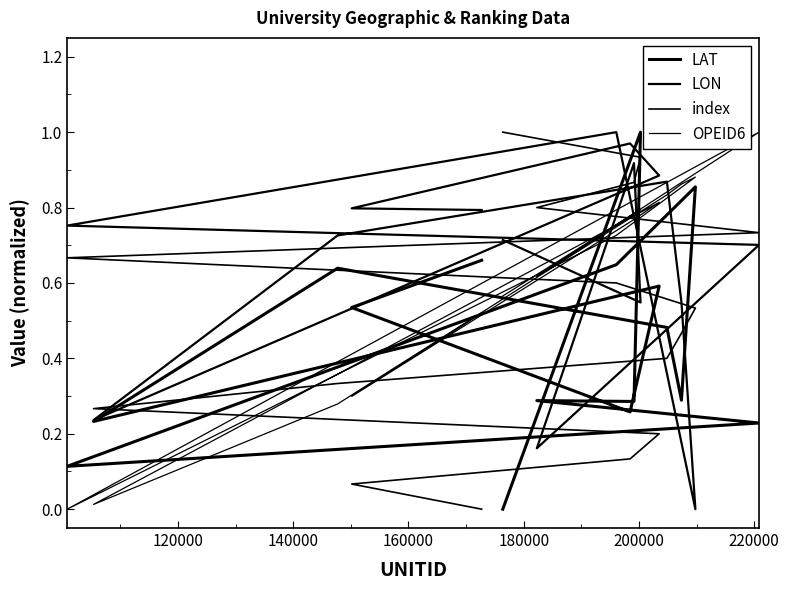

How many interior local peaks does the LON series have?

4